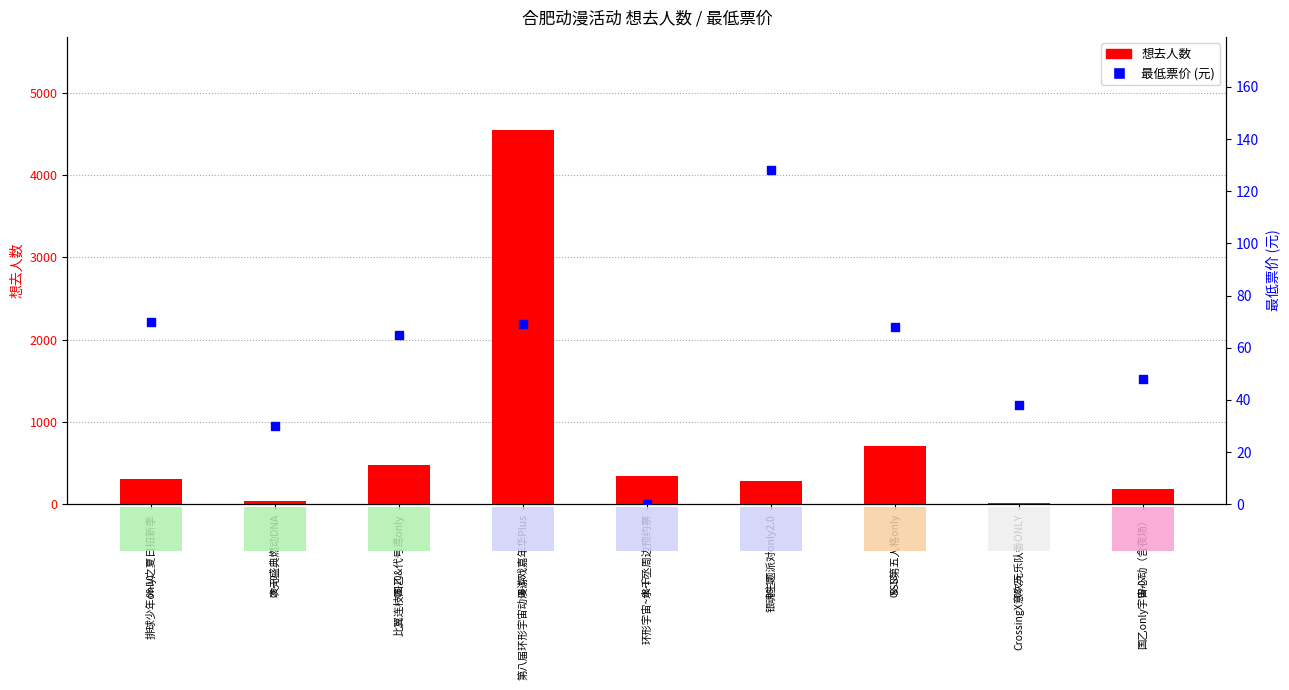

Which series has the largest total across all categories?

想去人数